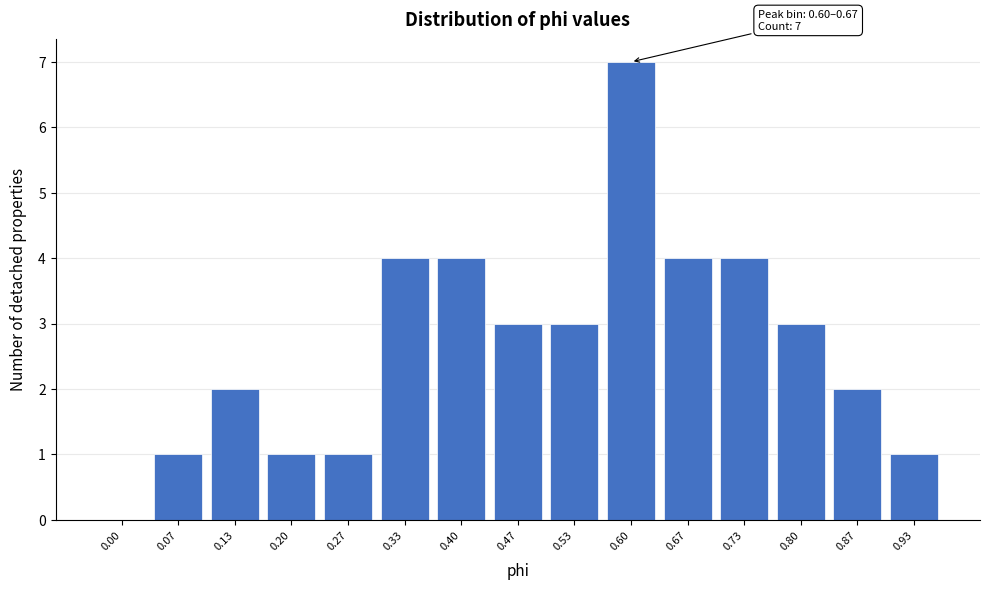

Reading left to right, list all the values displayed in this chart.

0.00=0	0.07=1	0.13=2	0.20=1	0.27=1	0.33=4	0.40=4	0.47=3	0.53=3	0.60=7	0.67=4	0.73=4	0.80=3	0.87=2	0.93=1